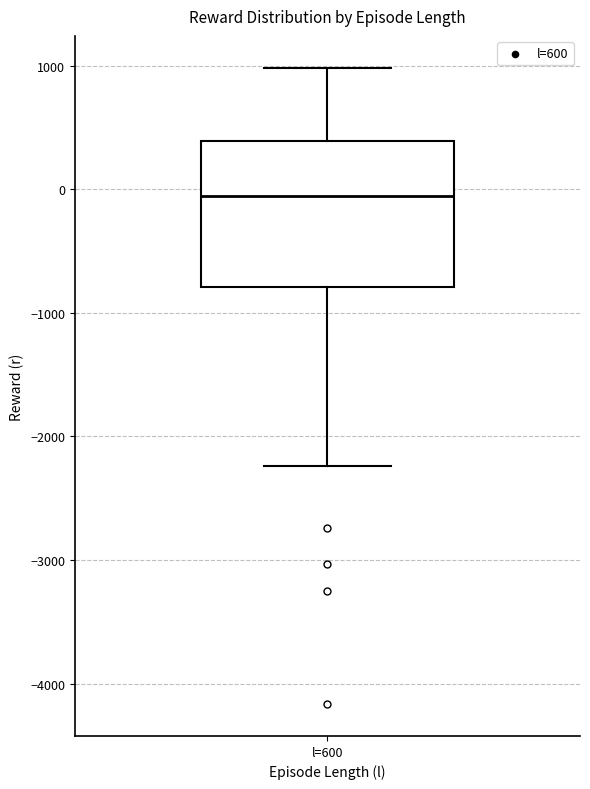

Where does the lower whisker of the box for l=600 end on the y-axis? The values are not printed on the chart, so give them approximately, as read against the axis.

-2200